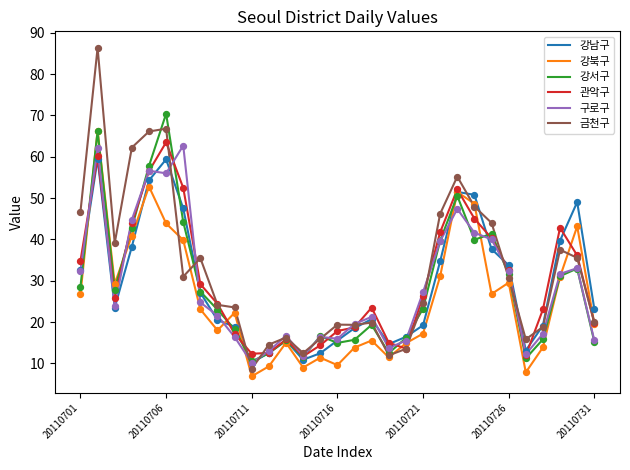

Which series has the widest spread of values?

금천구